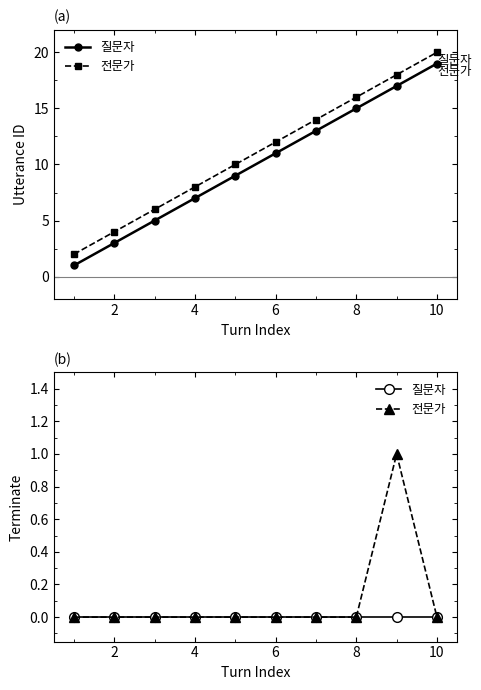

How many 전문가 values are between 0 and 1?

10